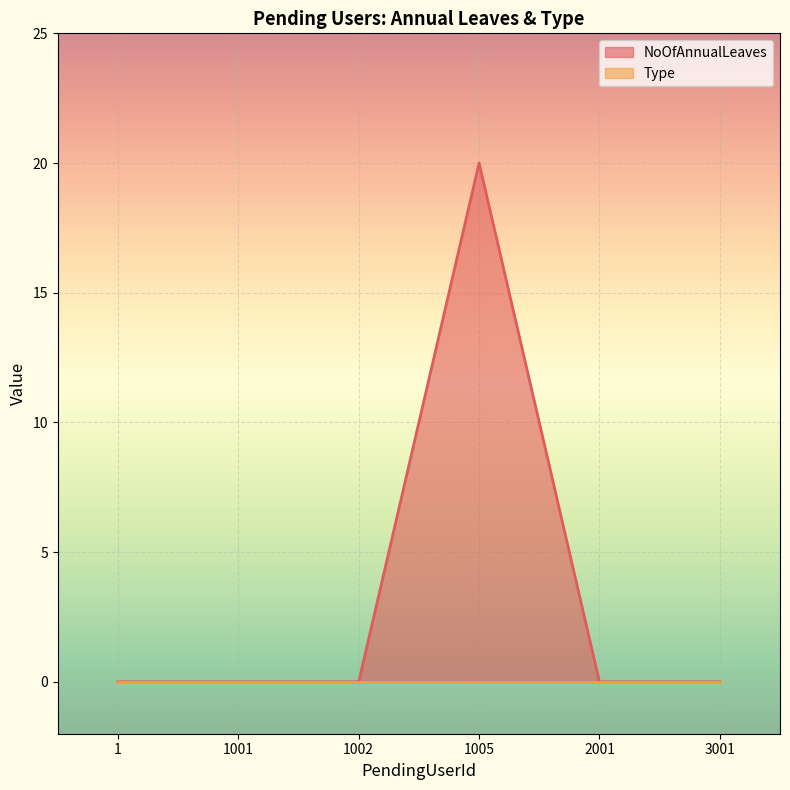

Rank the categories by value from lowest to highest.

1, 1001, 1002, 2001, 3001, 1005